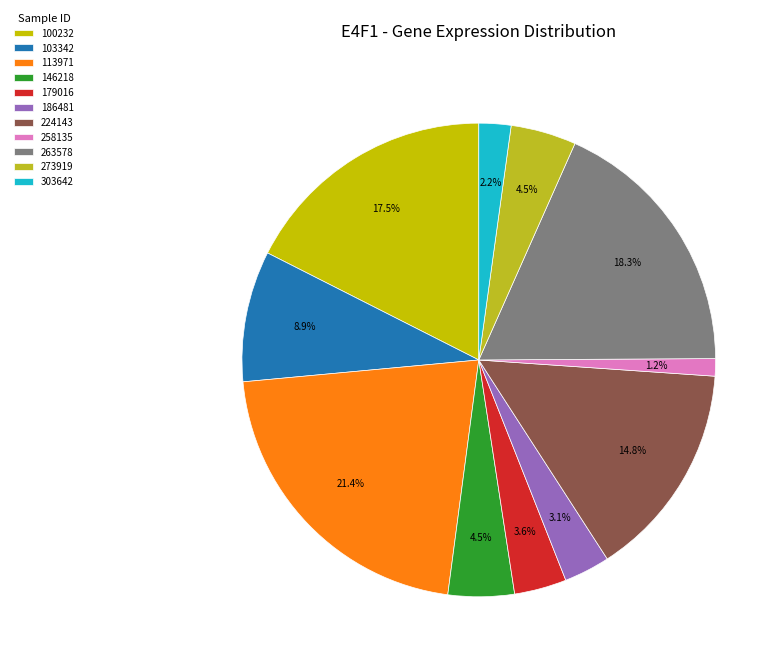

To the nearest percent, what is the difference between the largest and smallest slice percentages?

20%